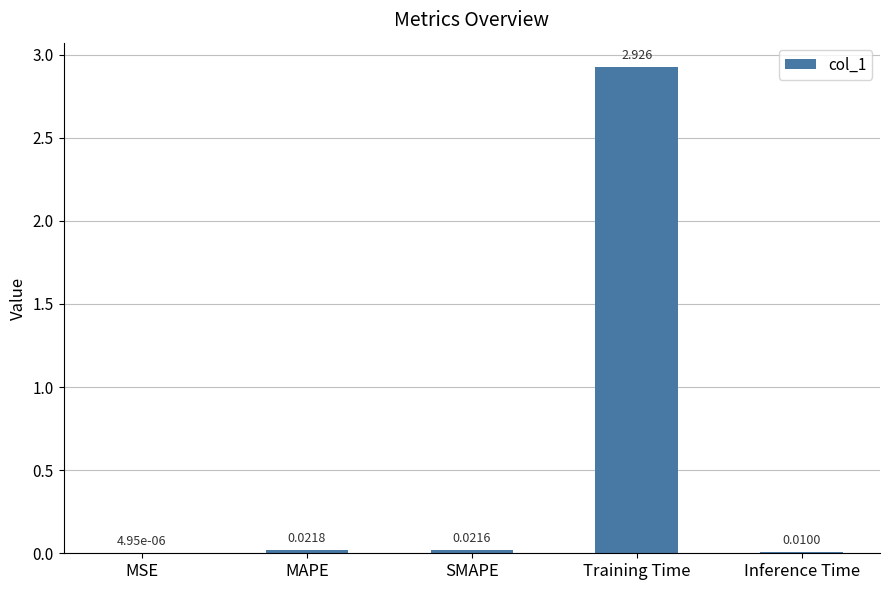

At which label is the value closest to 1?

MAPE